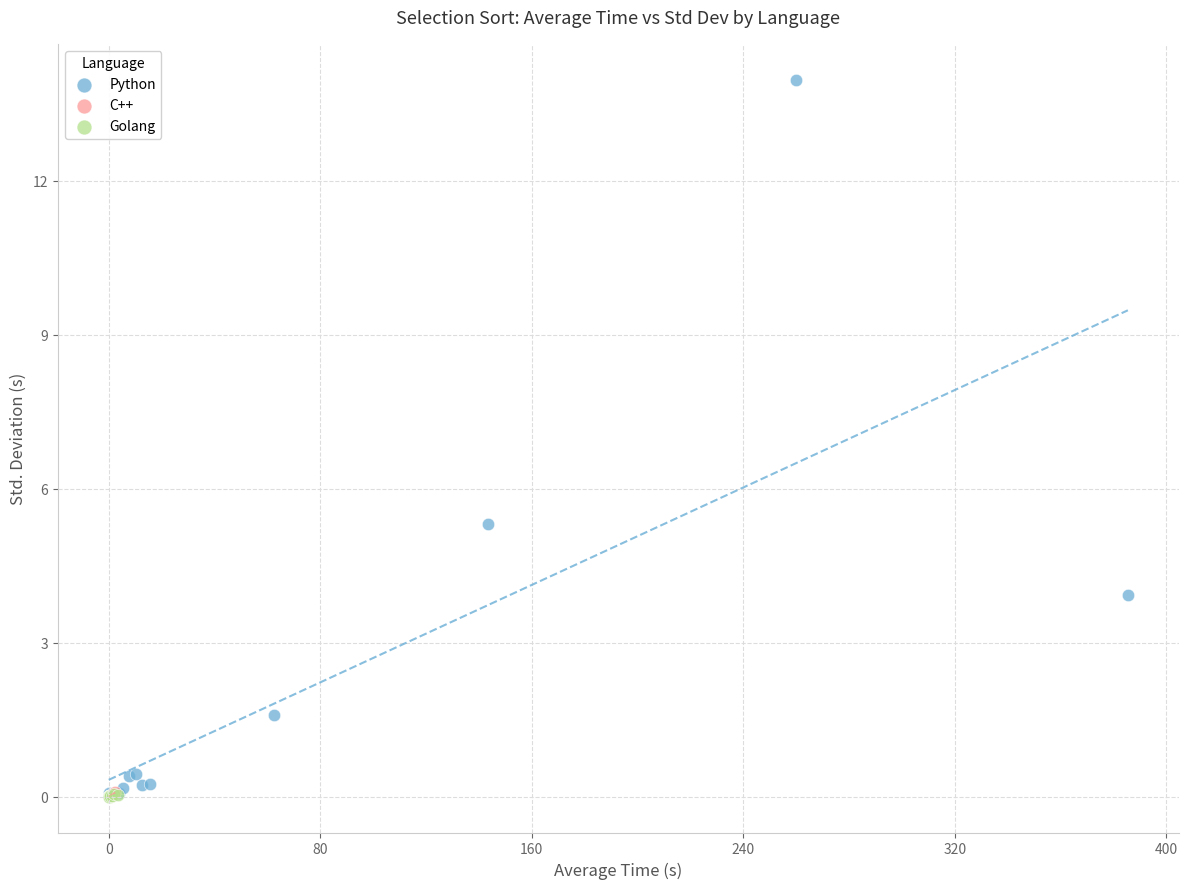

Which series reaches the maximum Y coordinate?

Python